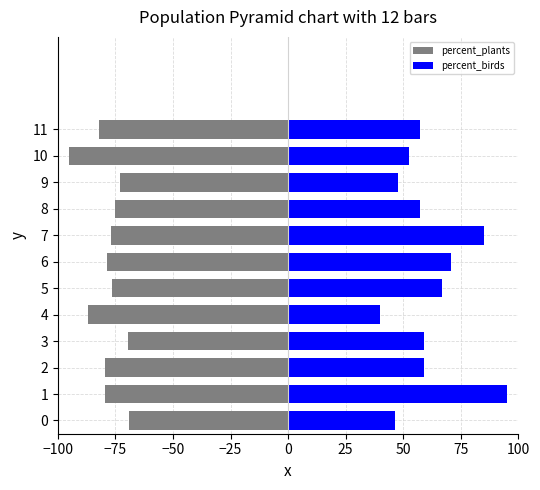

Reading left to right, list all the values displayed in this chart.

percent_plants: -69.0	-79.6	-79.6	-69.5	-87.0	-76.5	-78.7	-76.8	-75.0	-72.8	-95.0	-82.0
percent_birds: 46.6	95.0	59.2	59.2	40.0	66.8	70.9	85.2	57.3	47.9	52.6	57.4